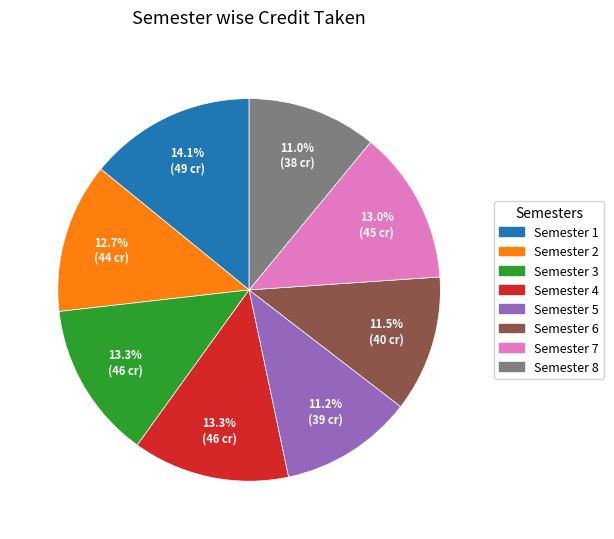

To the nearest percent, what is the difference between the Semester 6 and Semester 2 slice percentages?

1%